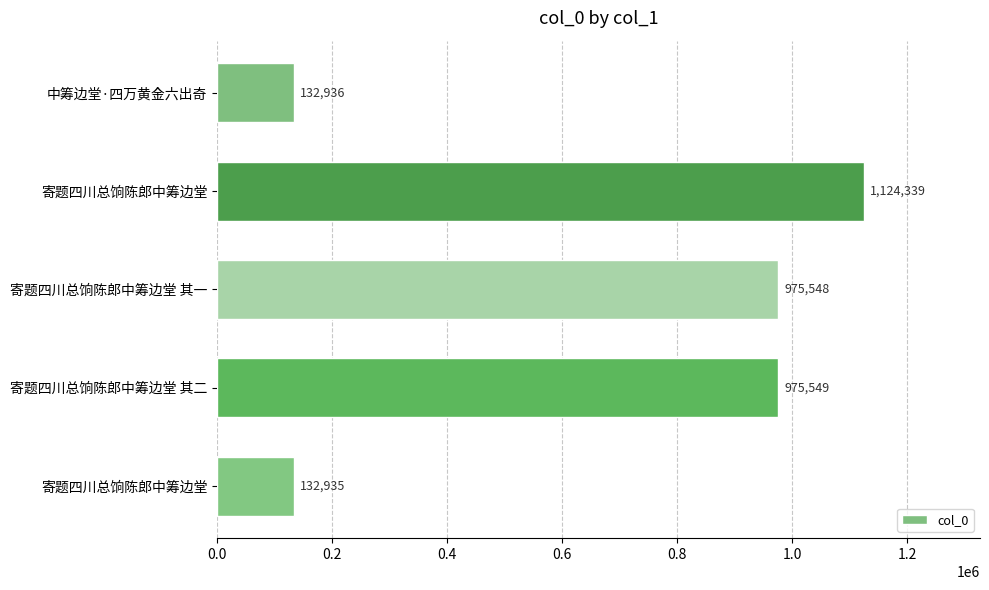

How many bars are there in total?

5